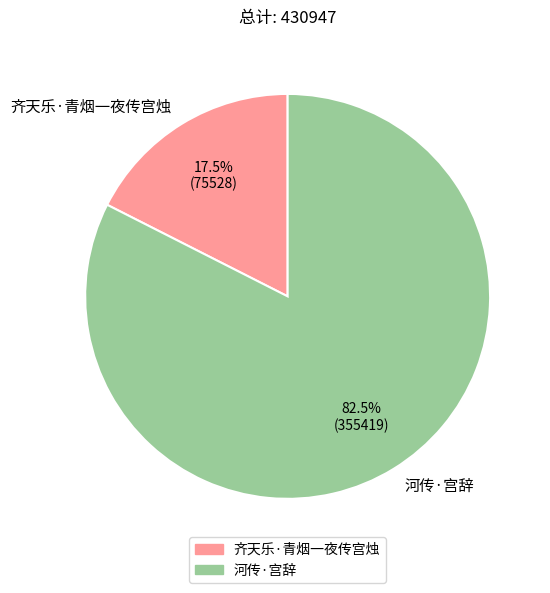

Which category accounts for the majority?

河传·宫辞